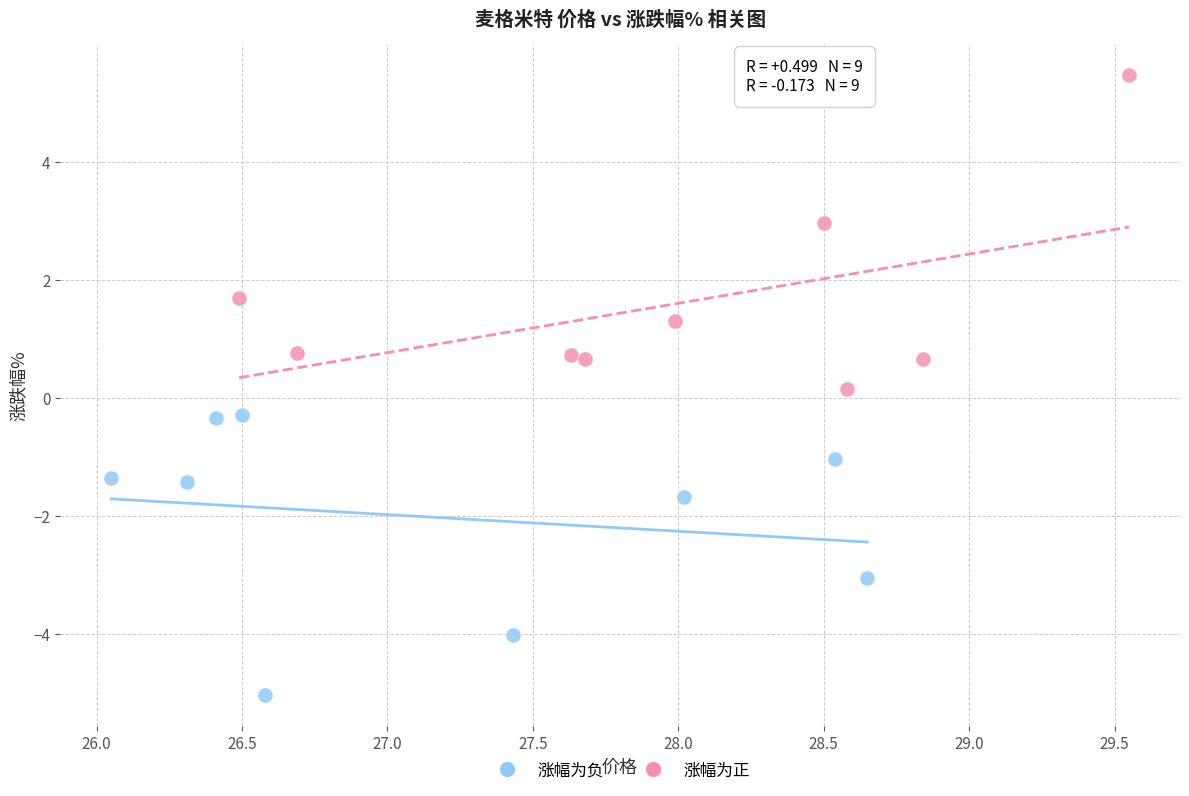

Which series reaches the minimum Y coordinate?

涨幅为负